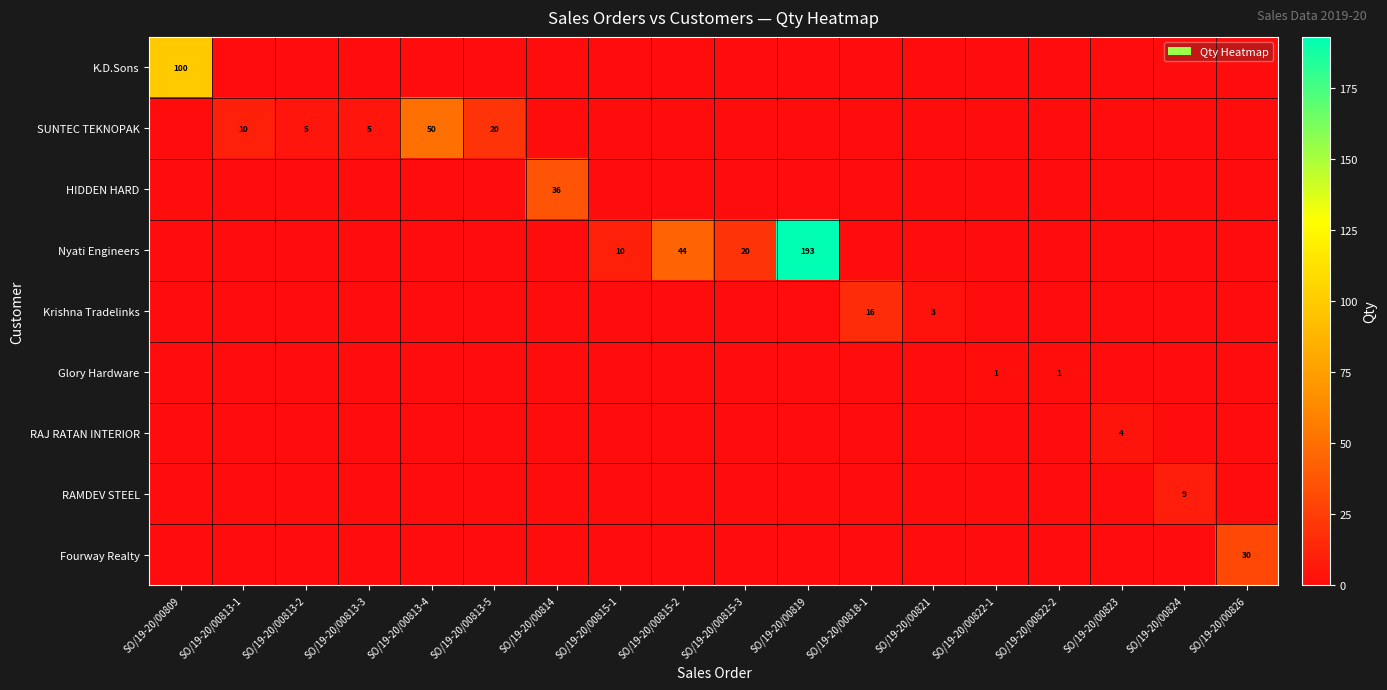

The value of Nyati Engineers at SO/19-20/00815-1 is 10. True or false?

True